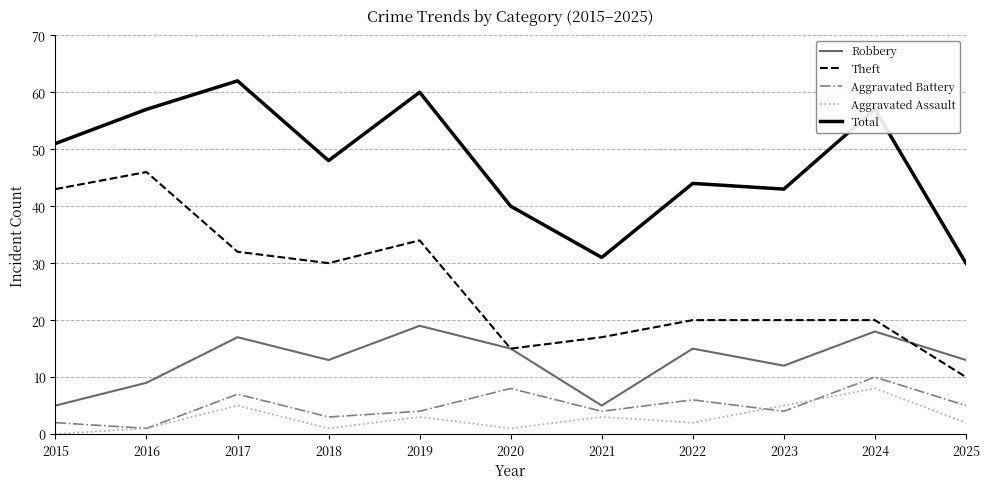

Reading left to right, transcribe all the data shown in this chart.

Robbery: 2015=5	2016=9	2017=17	2018=13	2019=19	2020=15	2021=5	2022=15	2023=12	2024=18	2025=13
Theft: 2015=43	2016=46	2017=32	2018=30	2019=34	2020=15	2021=17	2022=20	2023=20	2024=20	2025=10
Aggravated Battery: 2015=2	2016=1	2017=7	2018=3	2019=4	2020=8	2021=4	2022=6	2023=4	2024=10	2025=5
Aggravated Assault: 2015=0	2016=1	2017=5	2018=1	2019=3	2020=1	2021=3	2022=2	2023=5	2024=8	2025=2
Total: 2015=51	2016=57	2017=62	2018=48	2019=60	2020=40	2021=31	2022=44	2023=43	2024=57	2025=30